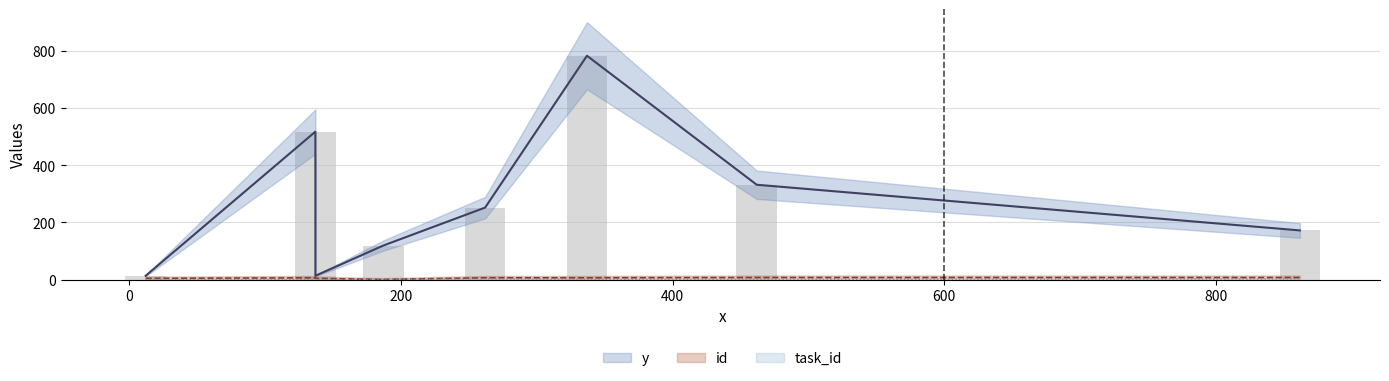

Is the value of id at 137 greater than the value of task_id at 137?

Yes